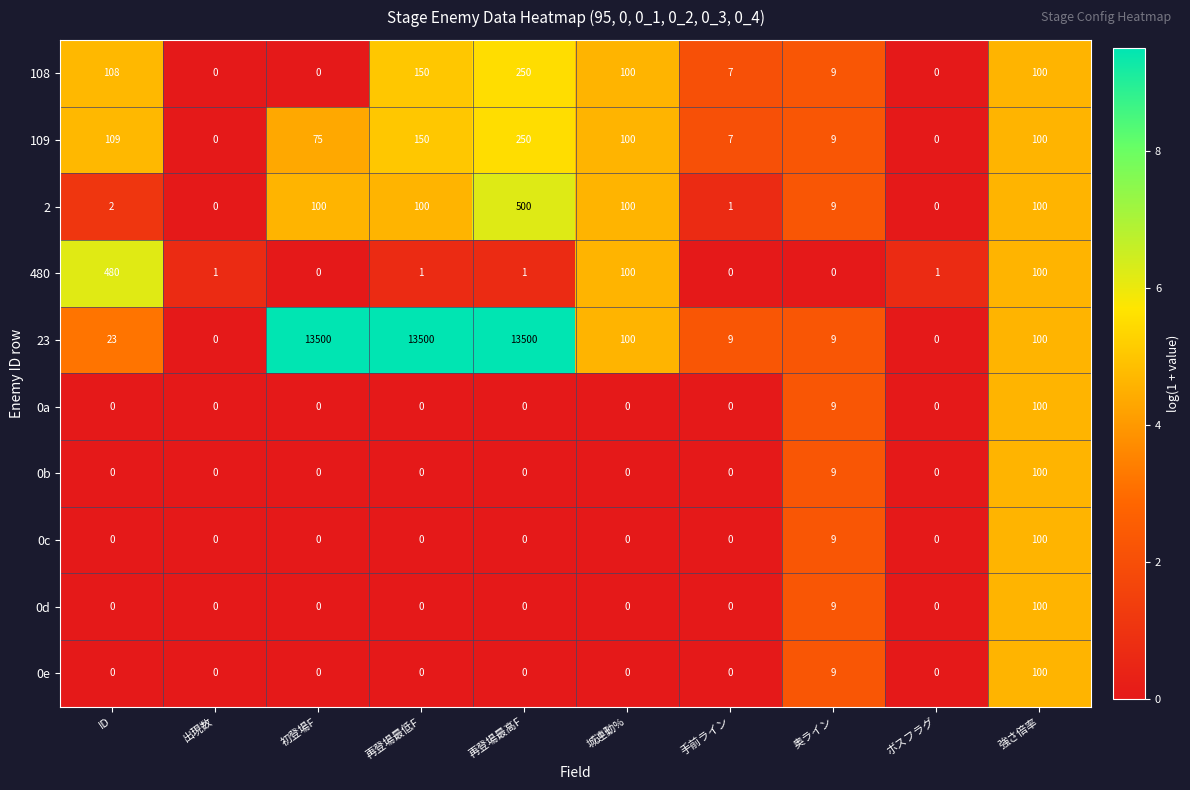

What is the total value across all series at 城連動%?

500